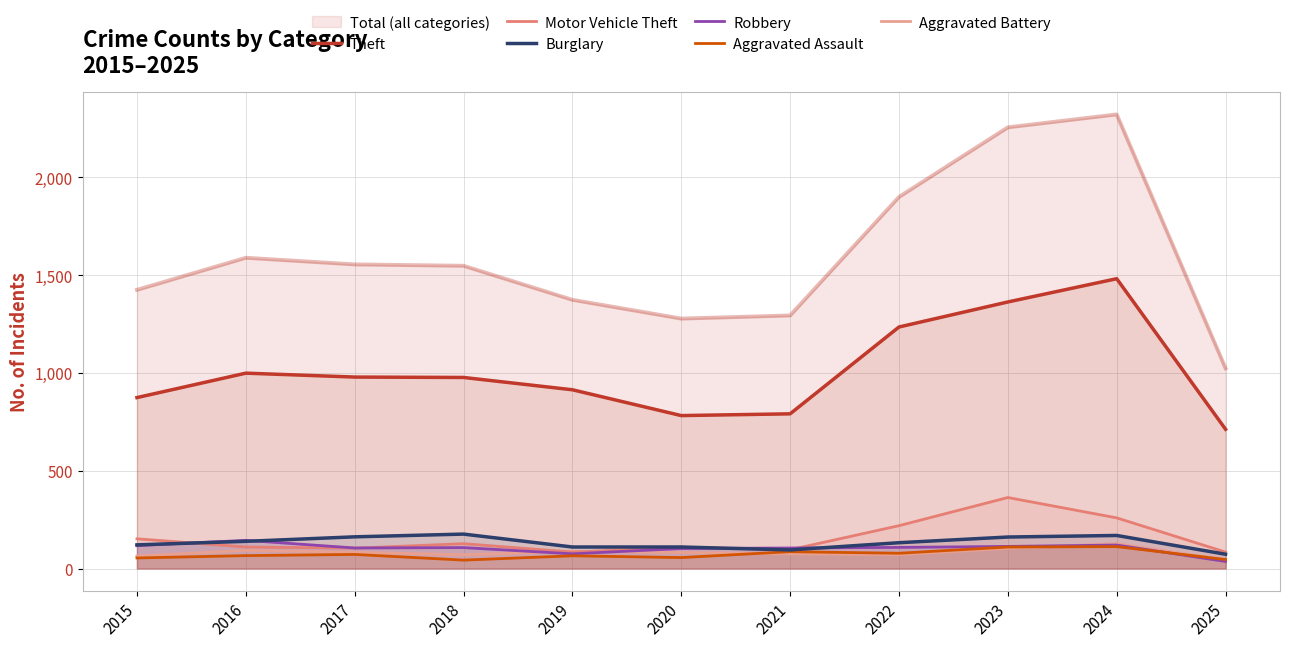

How many intersections are there between Aggravated Battery and Aggravated Assault?

3